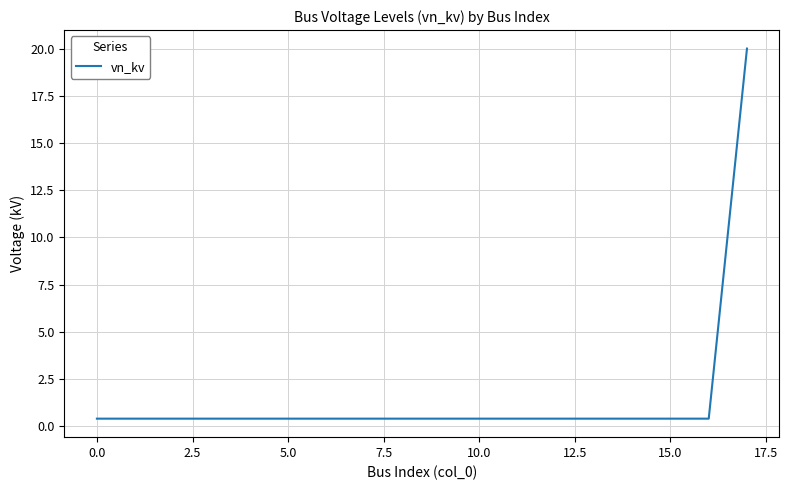

What is the maximum value shown in the chart?

20.0